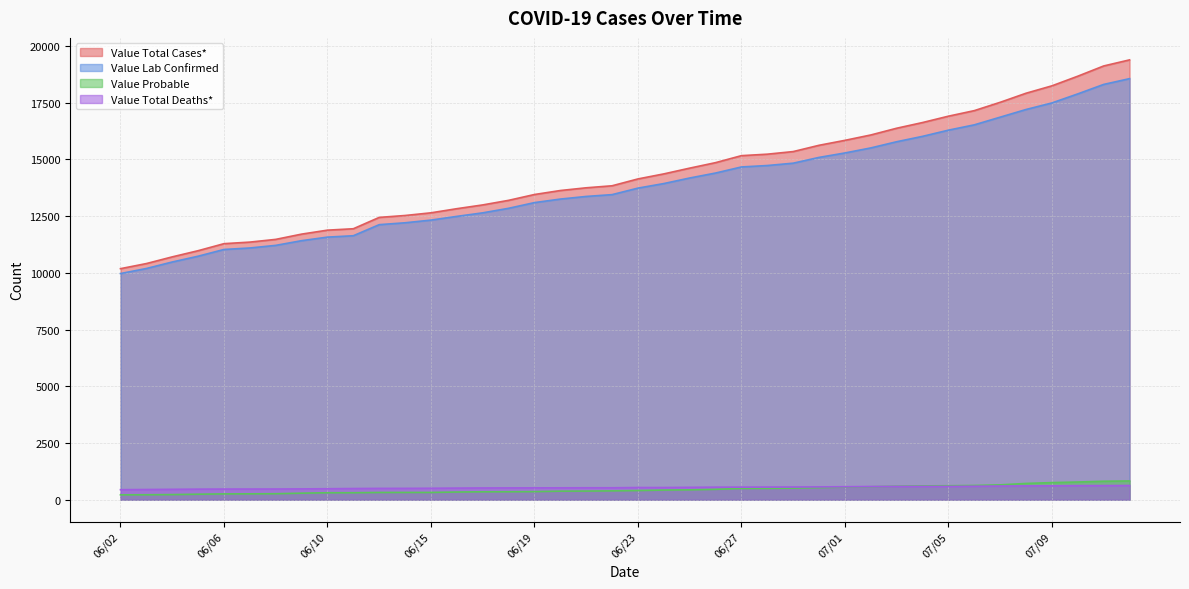

Is the value of Value Lab Confirmed at 06/27 greater than the value of Value Total Deaths* at 06/15?

Yes